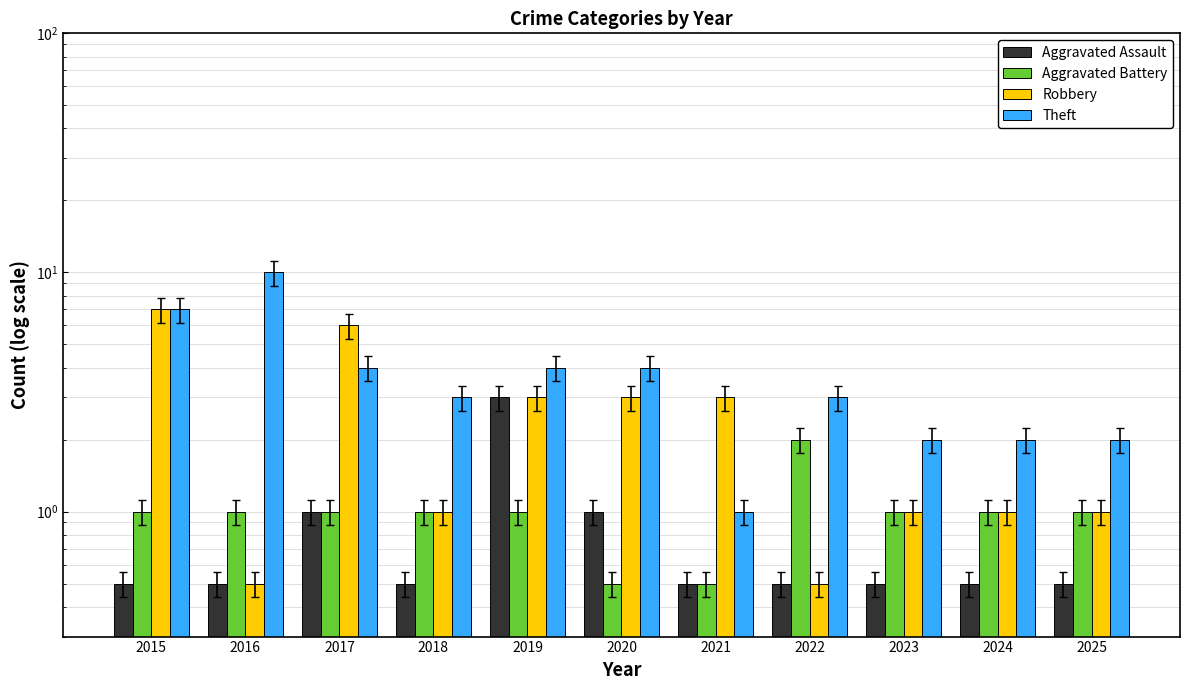

What is the highest value of the Robbery series?

7.0